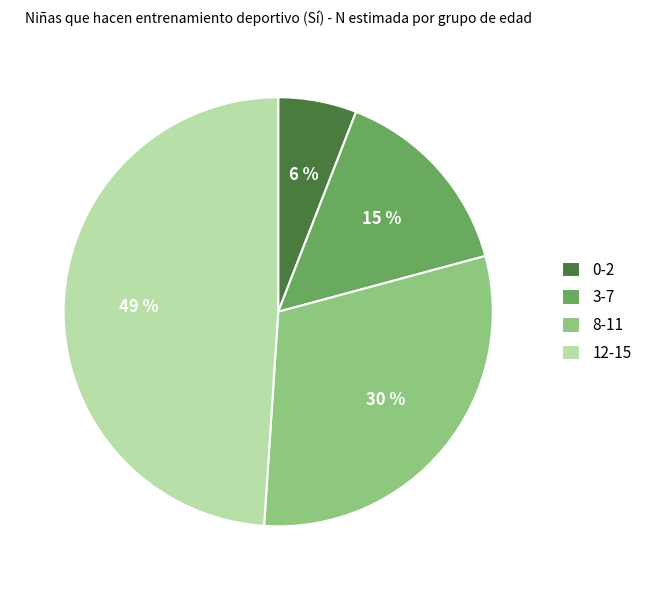

What is the largest slice in the pie chart?

12-15